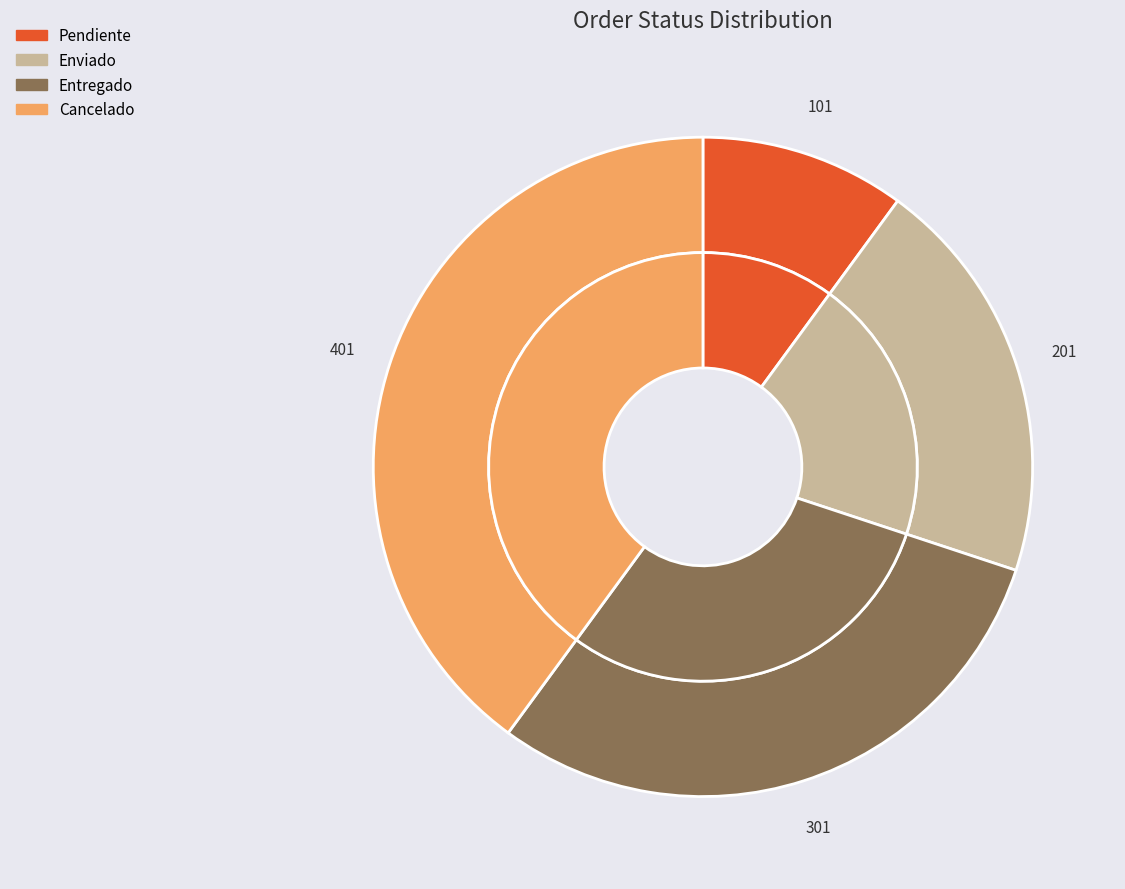

To the nearest percent, what is the difference between the Enviado and Entregado slice percentages?

10%